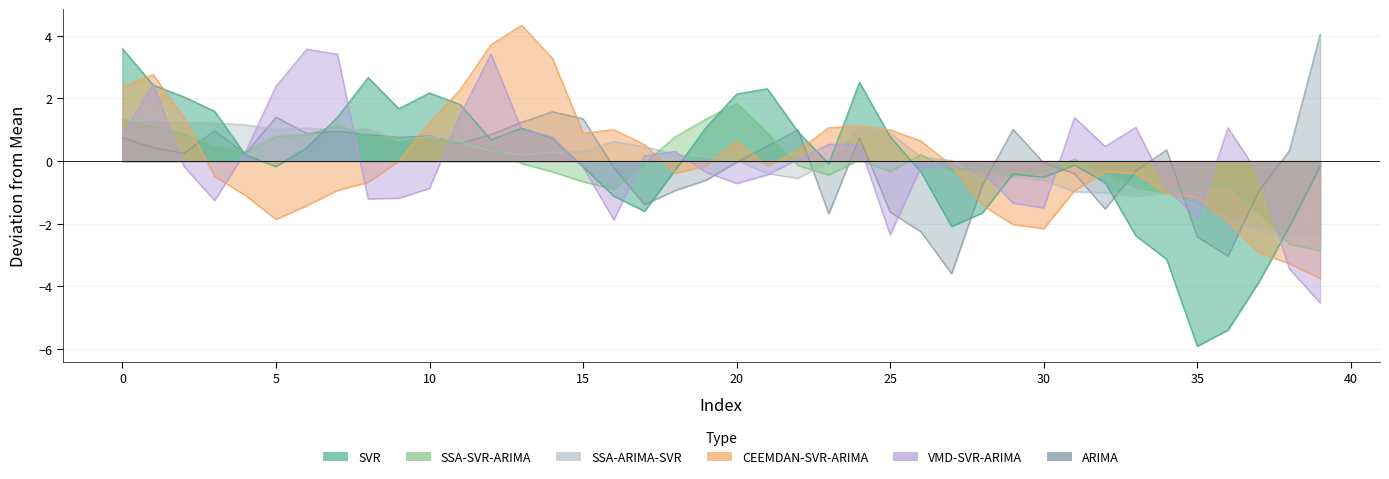

True or false: ARIMA and CEEMDAN-SVR-ARIMA intersect in this chart.

True